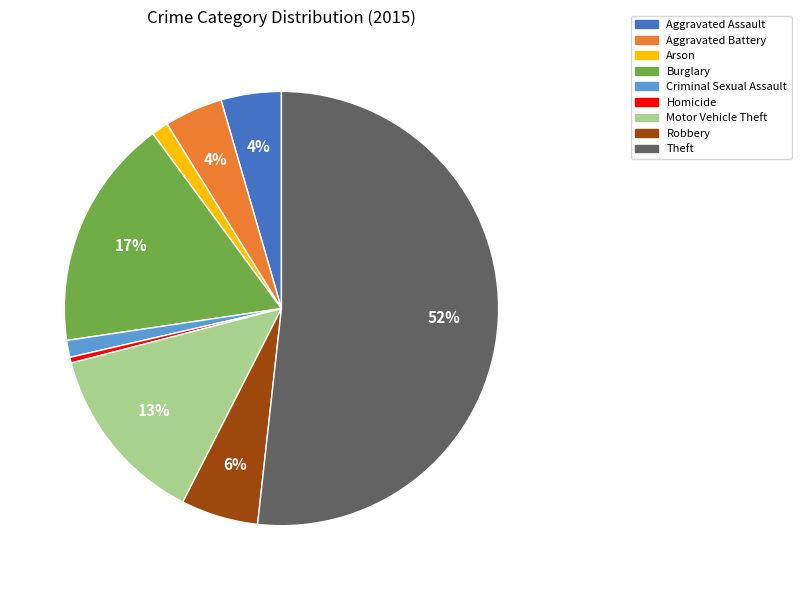

To the nearest percent, what portion does Arson represent?

1%